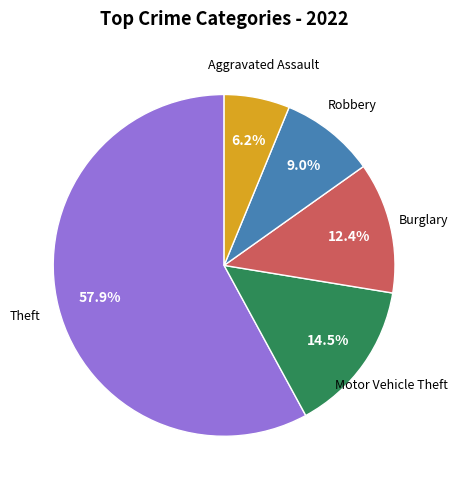

Which has a higher value, Aggravated Assault or Burglary?

Burglary